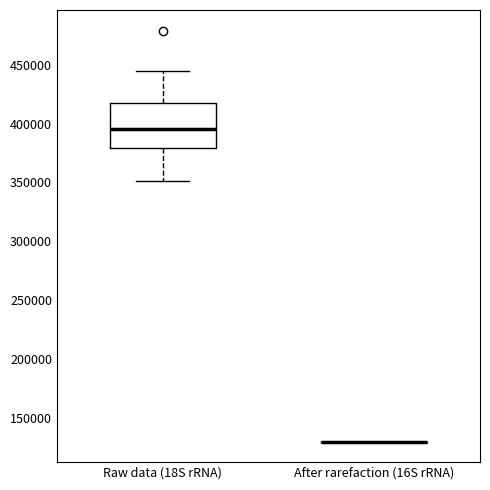

Reading left to right, read every box against the y-axis: the position of its median line, the range the box covers, and the ends of its whiskers. The values are not printed on the chart, so give them approximately, as read against the axis.

Raw data (18S rRNA): median 395000, box 380000 to 415000, whiskers 350000 to 445000
After rarefaction (16S rRNA): box collapsed to a line at 130000, whiskers 130000 to 130000